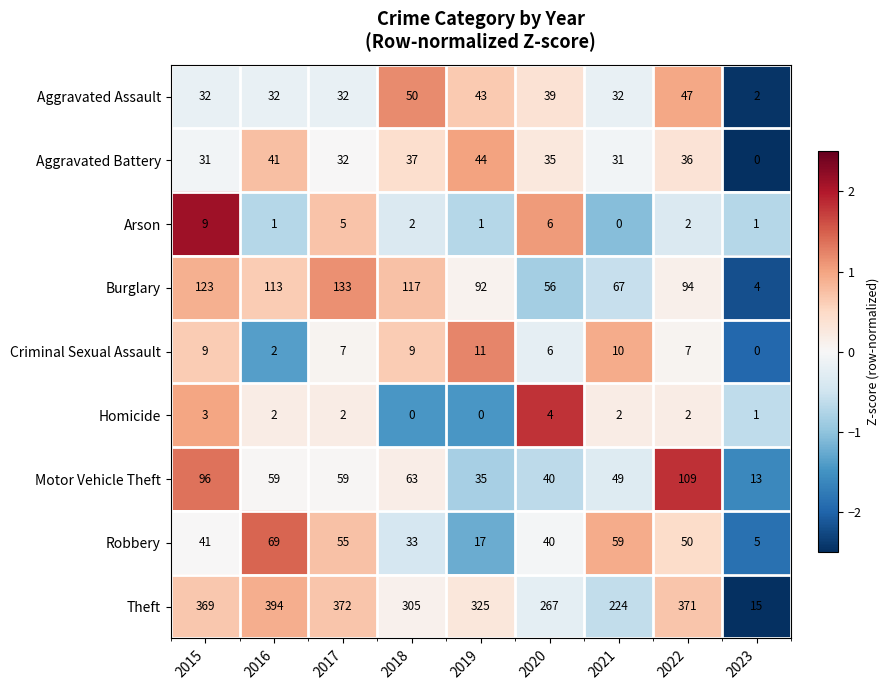

What is the maximum value for Arson?

9